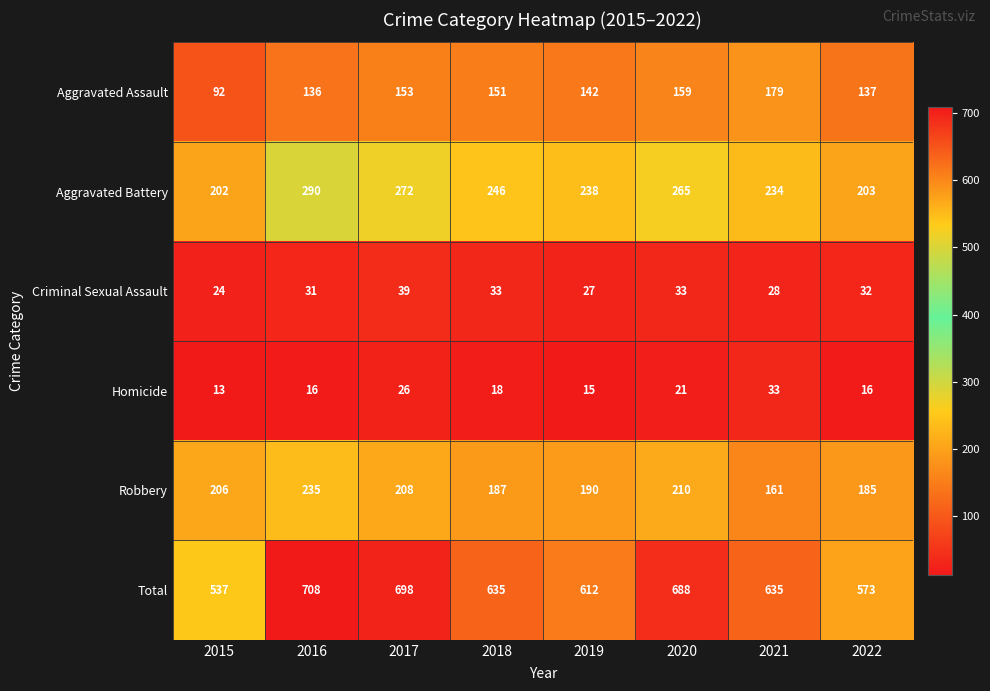

What is the difference between the maximum and minimum values in the Robbery series?

74